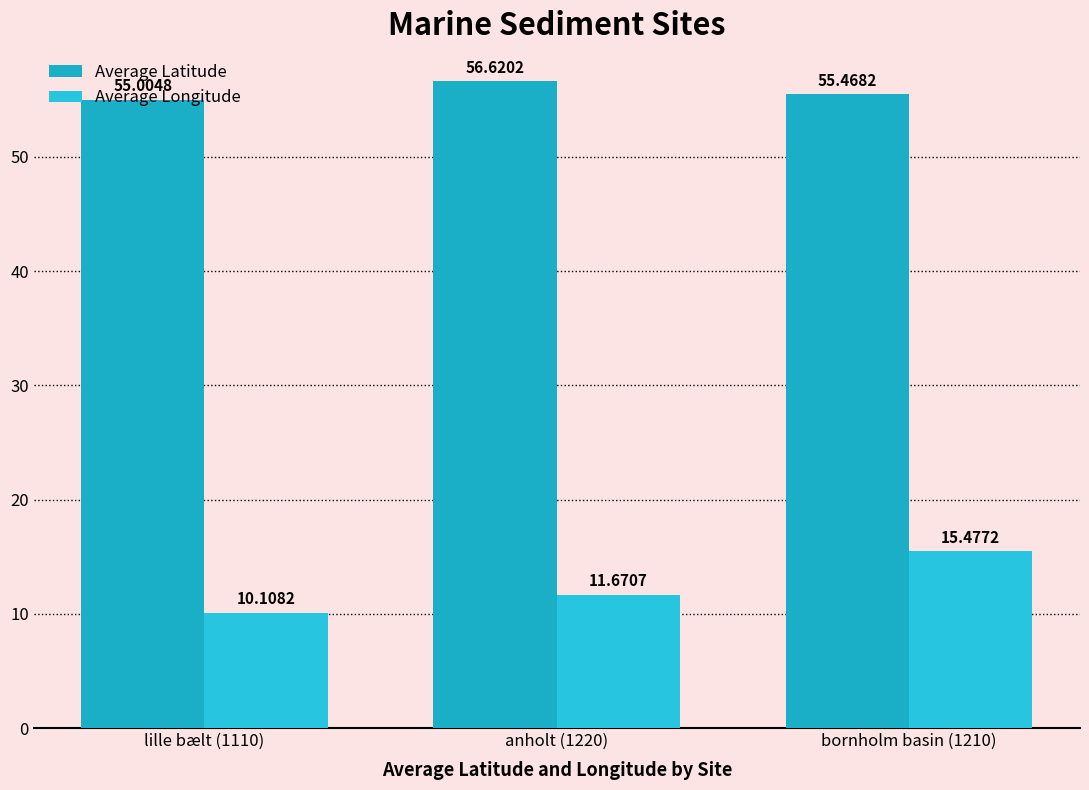

How many values in the Average Longitude series exceed 11?

2